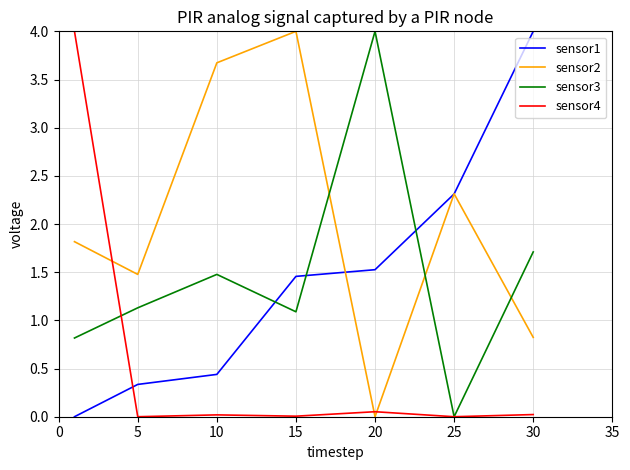

What is the sum of all sensor2 values?

14.1